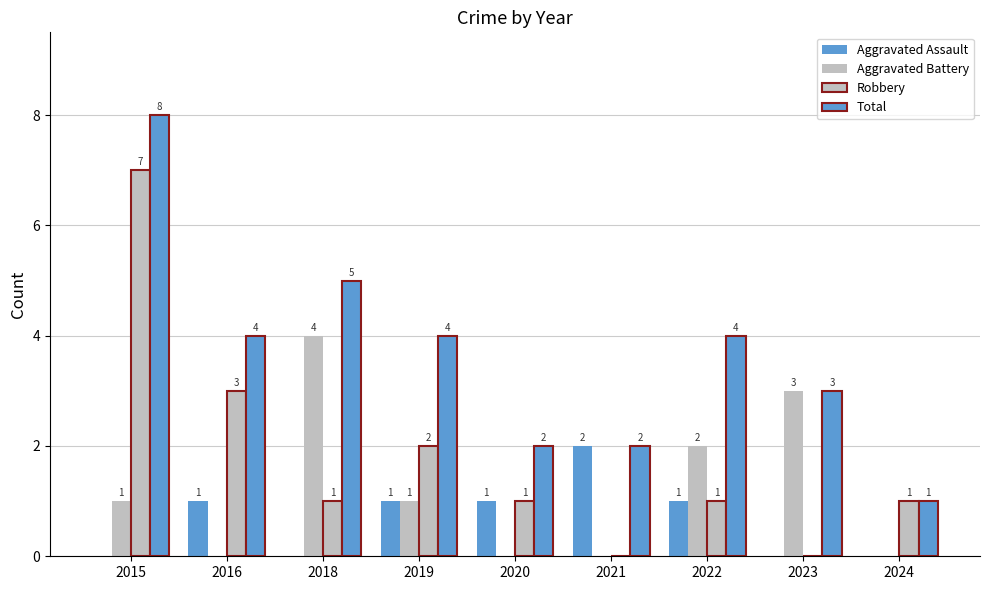

How many groups of bars are there?

9